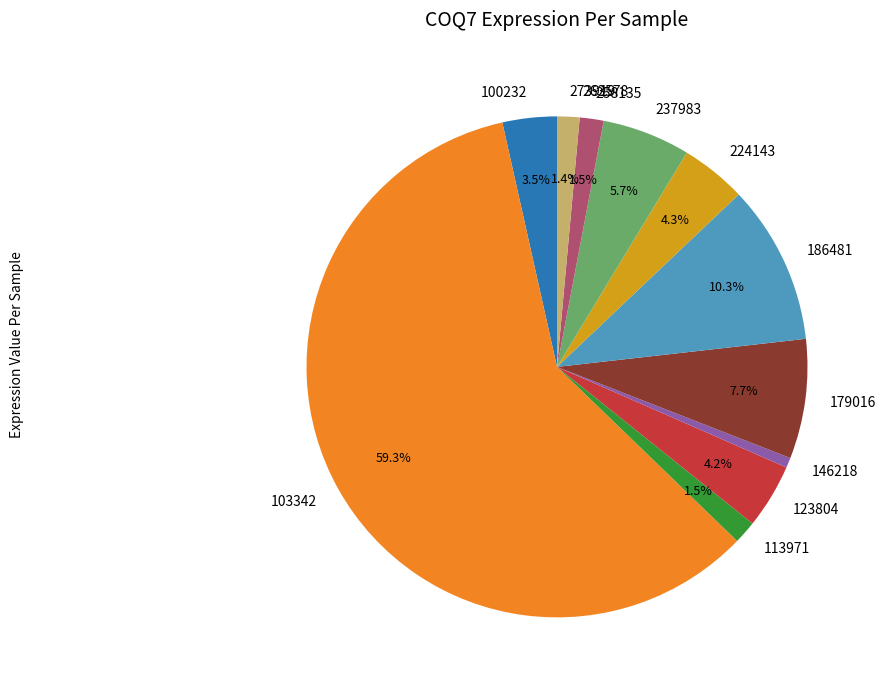

What percentage is NOT represented by 100232?

96.5%